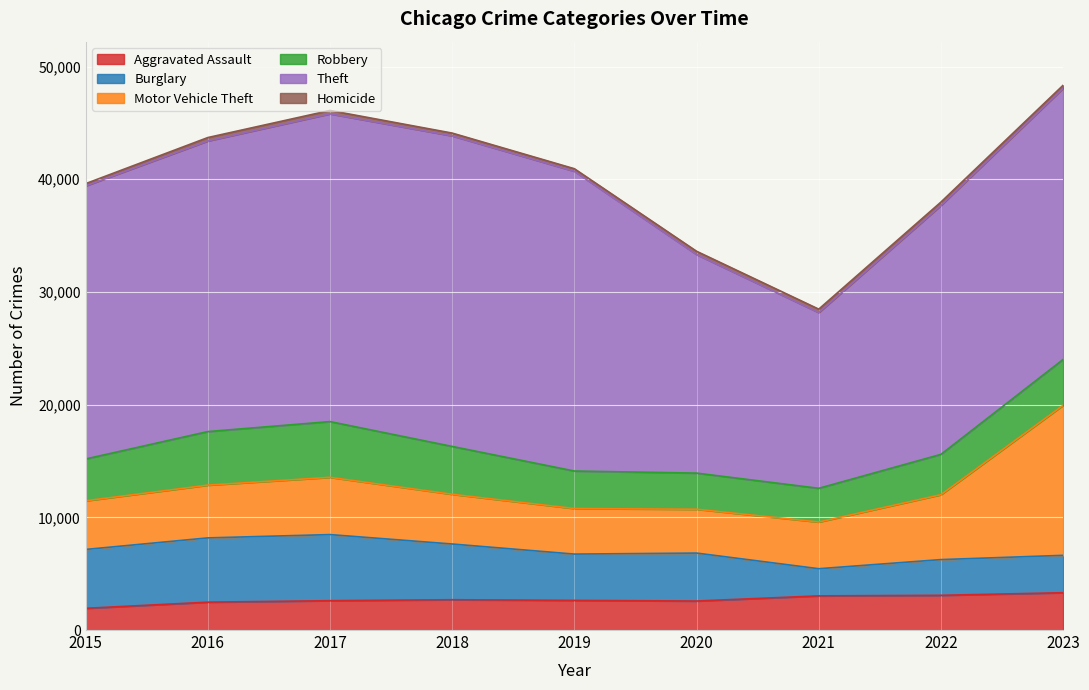

Reading left to right, list all the values displayed in this chart.

Aggravated Assault: 2015=1926	2016=2472	2017=2604	2018=2689	2019=2630	2020=2573	2021=3030	2022=3080	2023=3311
Burglary: 2015=5223	2016=5703	2017=5864	2018=4943	2019=4107	2020=4255	2021=2410	2022=3169	2023=3316
Motor Vehicle Theft: 2015=4317	2016=4681	2017=5081	2018=4412	2019=4043	2020=3889	2021=4142	2022=5761	2023=13317
Robbery: 2015=3710	2016=4752	2017=4946	2018=4246	2019=3328	2020=3207	2021=2993	2022=3577	2023=4066
Theft: 2015=24232	2016=25788	2017=27309	2018=27558	2019=26597	2020=19396	2021=15593	2022=22089	2023=24061
Homicide: 2015=198	2016=301	2017=298	2018=246	2019=227	2020=288	2021=303	2022=297	2023=268